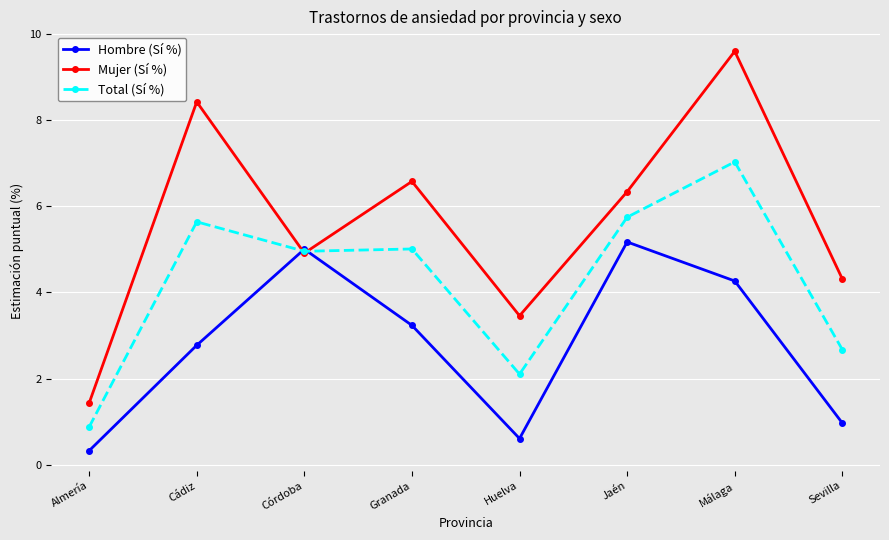

What is the label of the 1st point from the left?

Almería